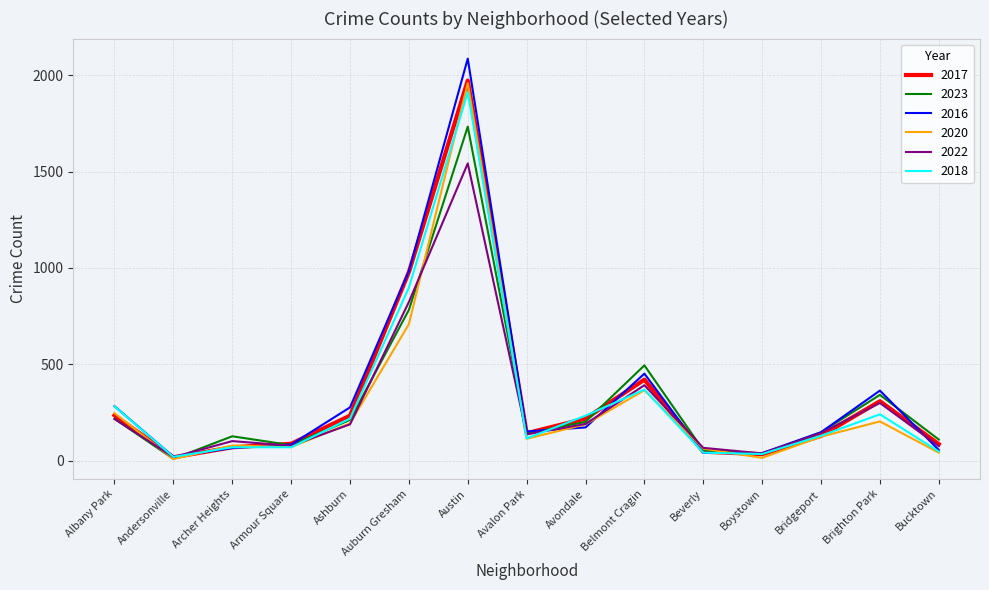

At which label is 2018 closest to 965?

Auburn Gresham